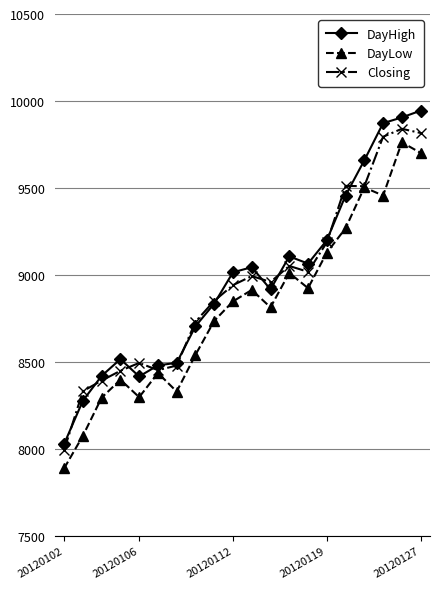

True or false: DayHigh has more than 1 points higher than both neighbors.

True